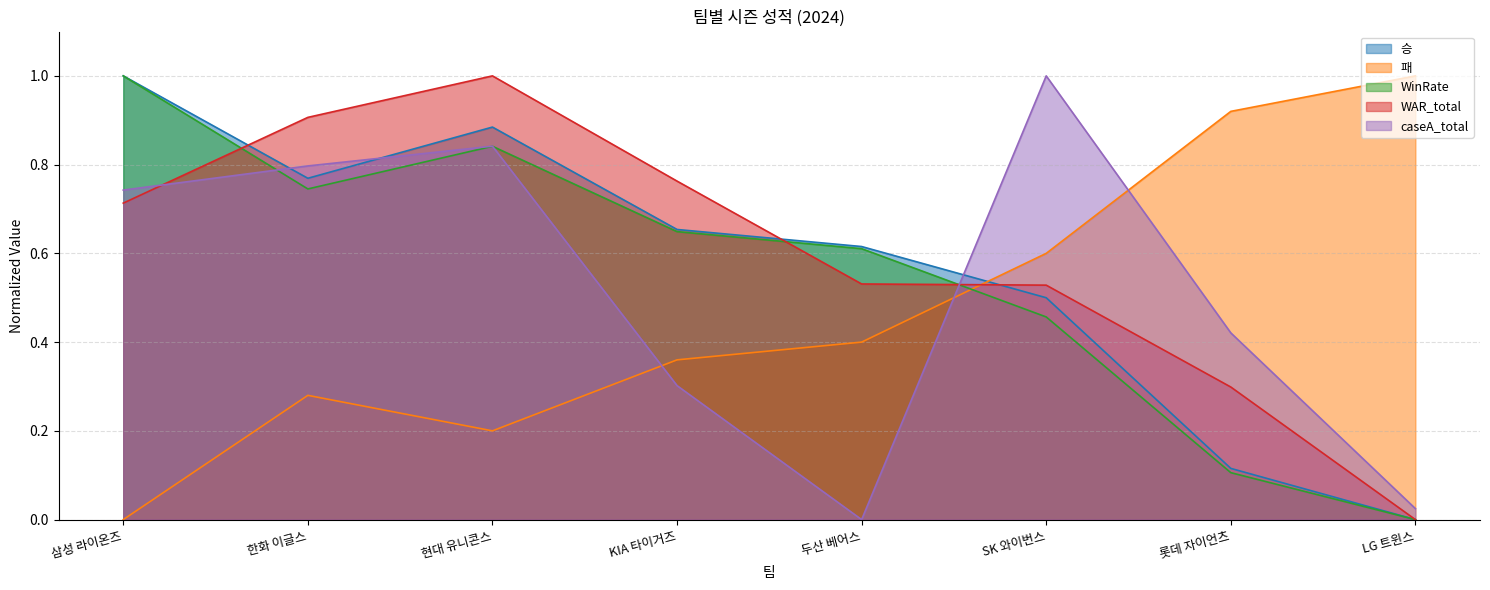

True or false: 승 has more than 0 points higher than both neighbors.

True